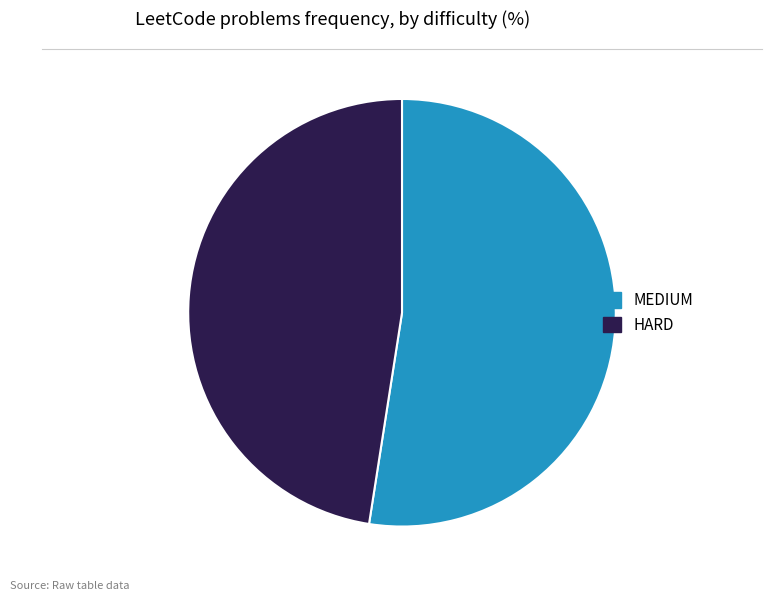

The HARD slice represents 56% of the pie. True or false?

False